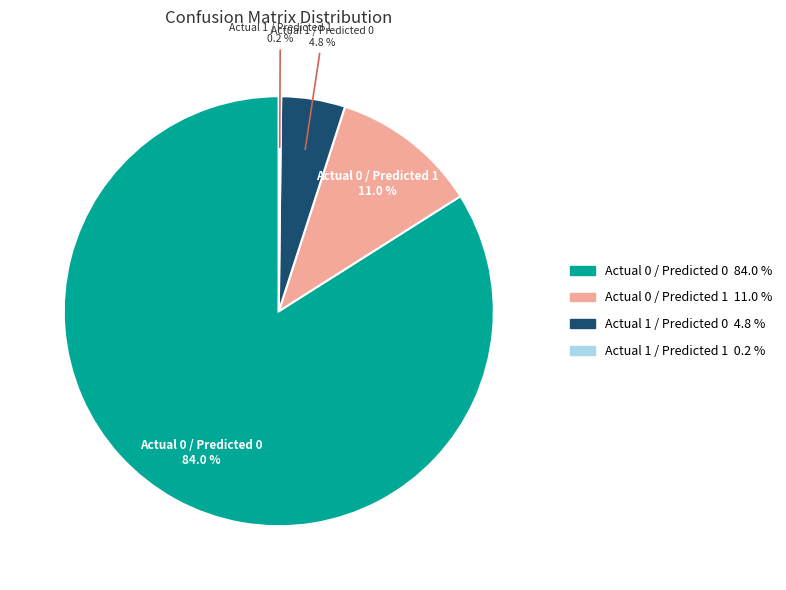

Is there a majority slice in this chart?

Yes